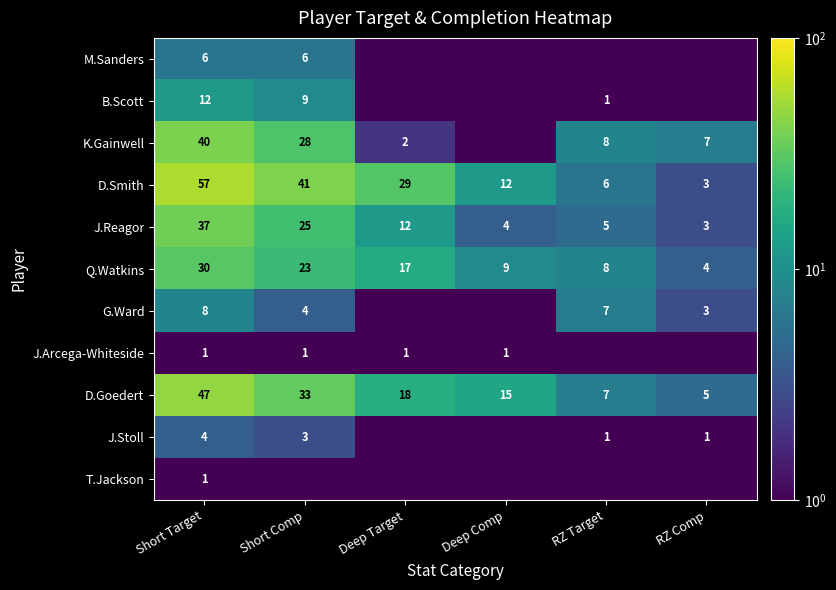

The value of J.Arcega-Whiteside at Short Comp is 1.0. True or false?

True